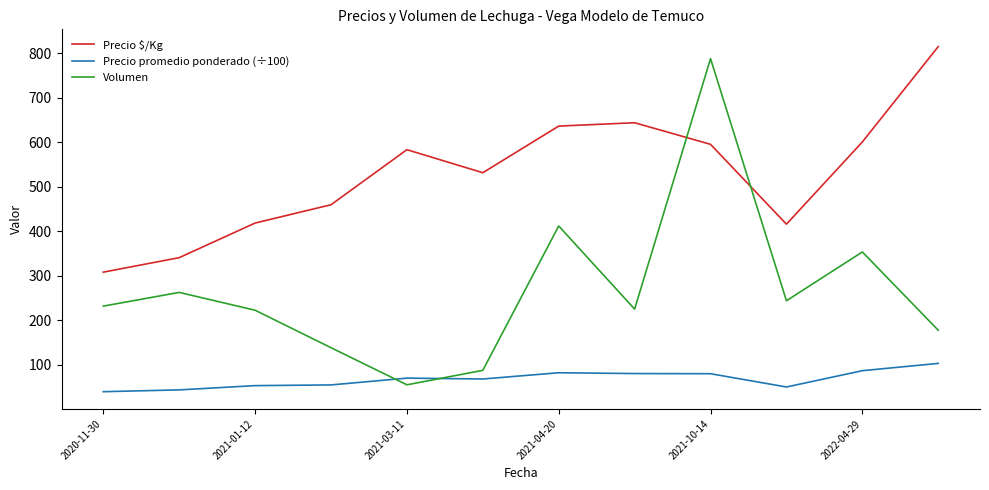

How many lines are shown in the chart?

3